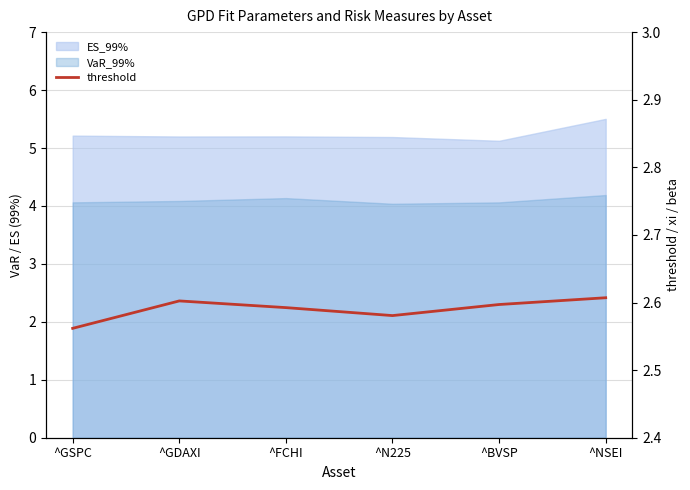

List the labels in order of value, largest first.

^NSEI, ^GDAXI, ^BVSP, ^FCHI, ^N225, ^GSPC